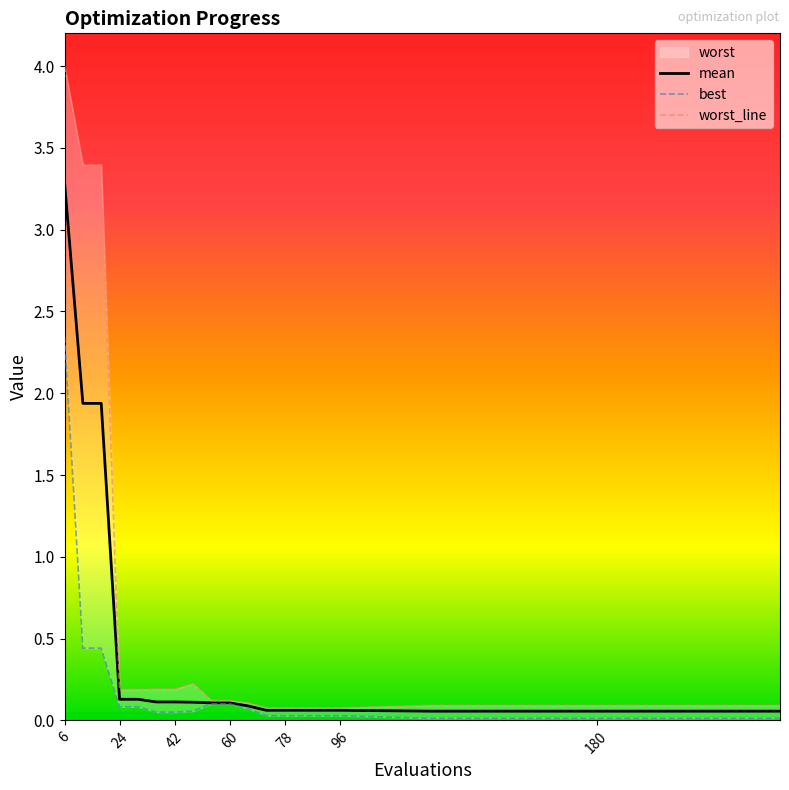

What is the maximum value for mean?

3.3